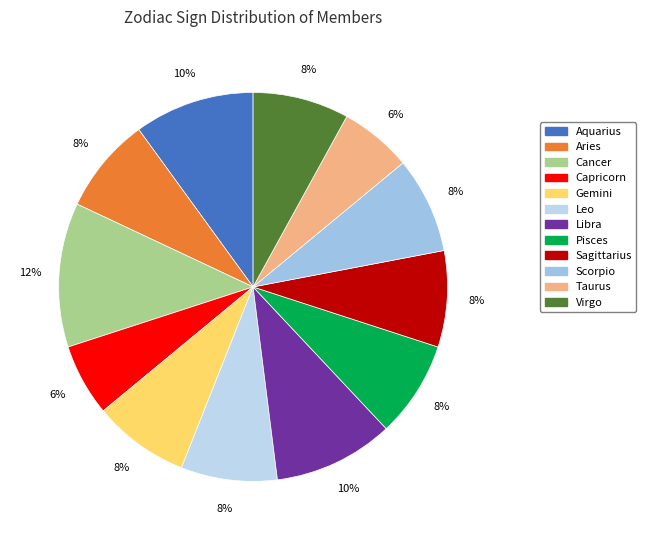

Rank the categories by value from lowest to highest.

Capricorn, Taurus, Aries, Gemini, Leo, Pisces, Sagittarius, Scorpio, Virgo, Aquarius, Libra, Cancer